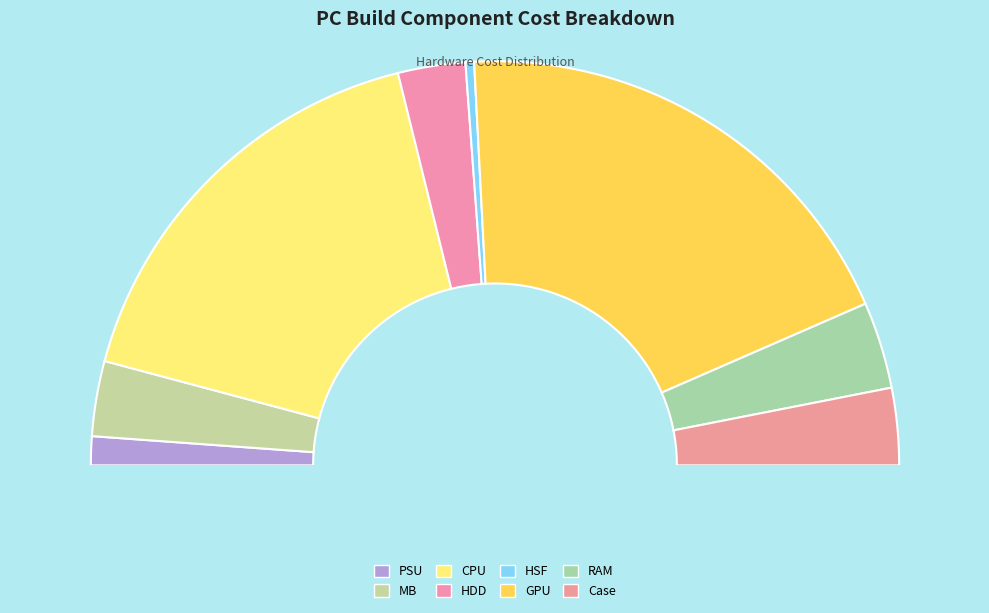

To the nearest percent, what is the average slice percentage?

12%